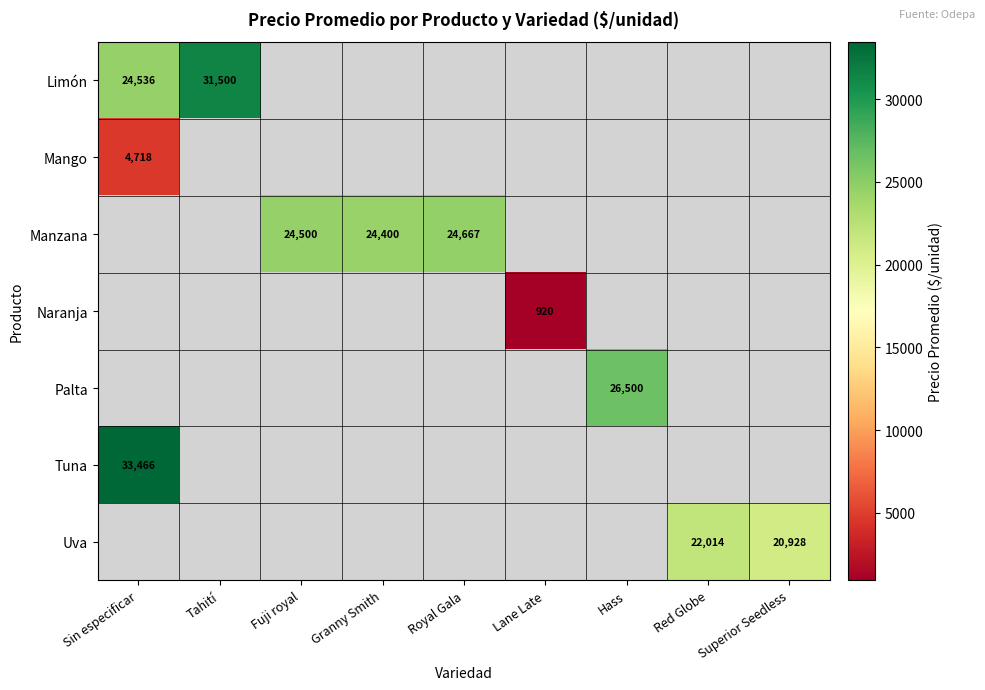

True or false: Manzana has a value of 24400 at Granny Smith.

True